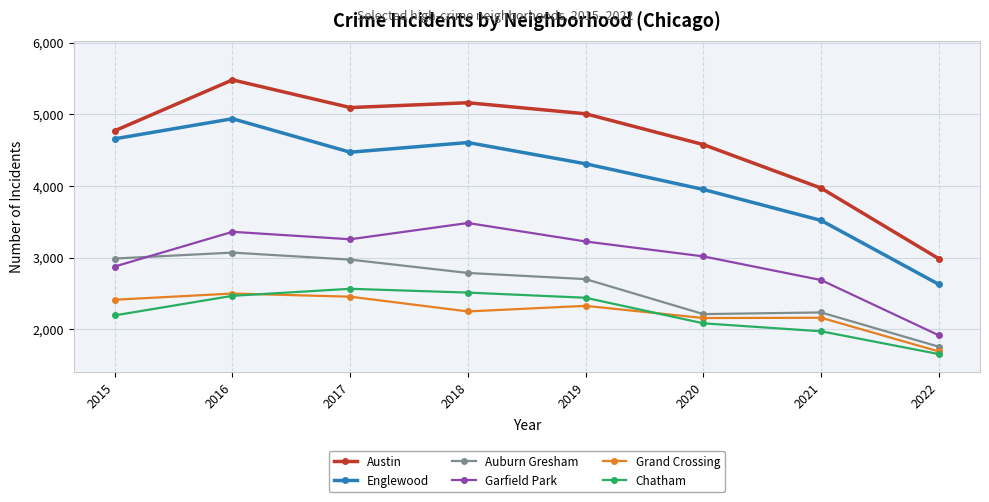

What are all the series names shown in the legend?

Austin, Englewood, Auburn Gresham, Garfield Park, Grand Crossing, Chatham